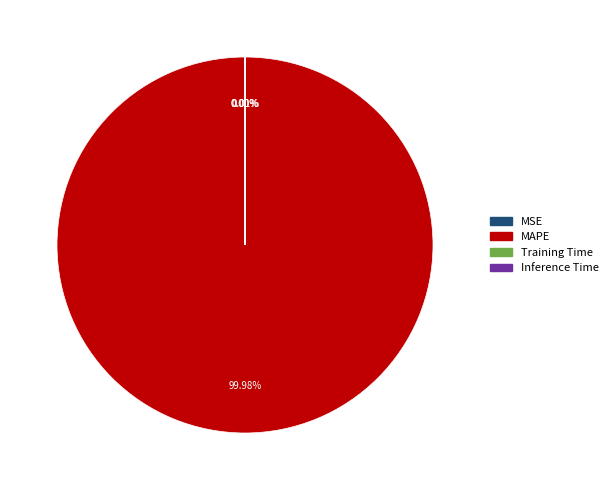

Does MAPE account for over 50% of the chart?

Yes